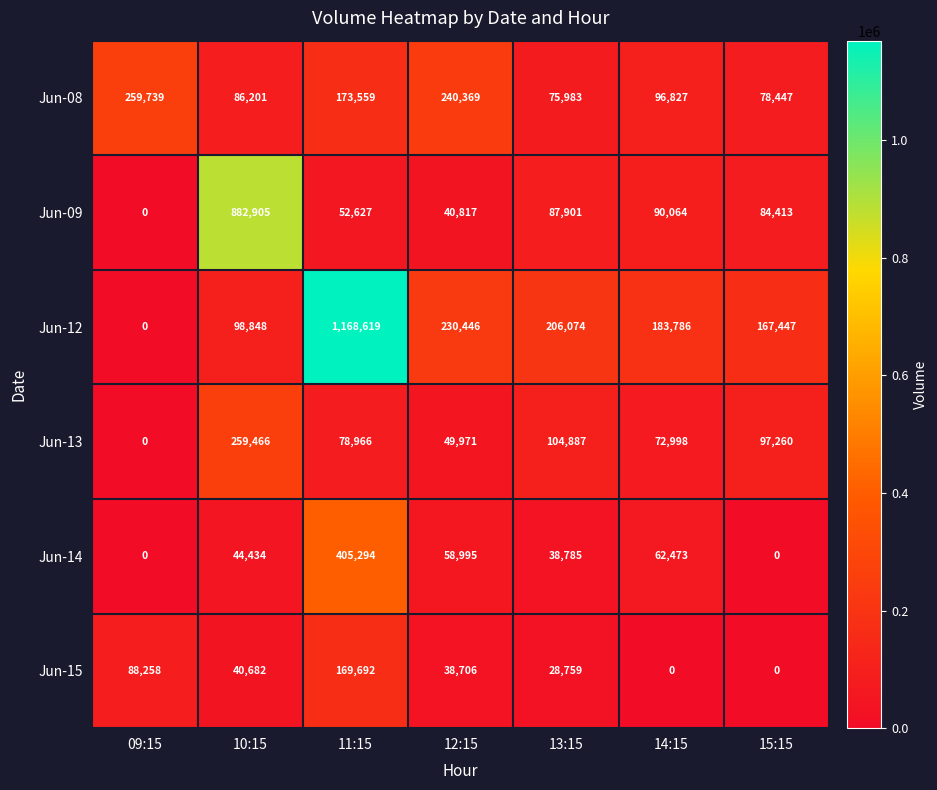

How many series are shown in this chart?

6